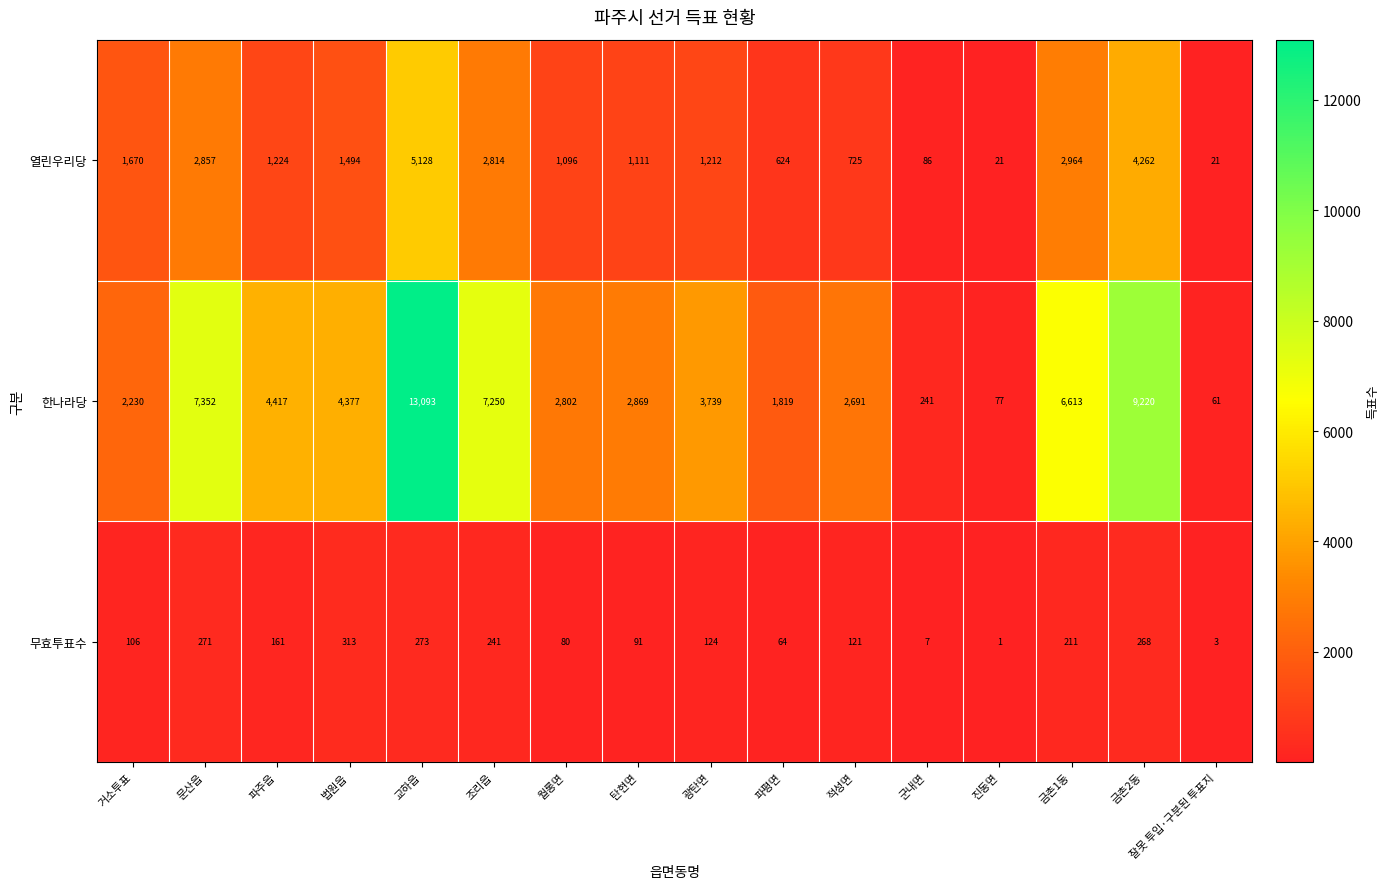

True or false: 무효투표수 has a value of 211 at 금촌1동.

True